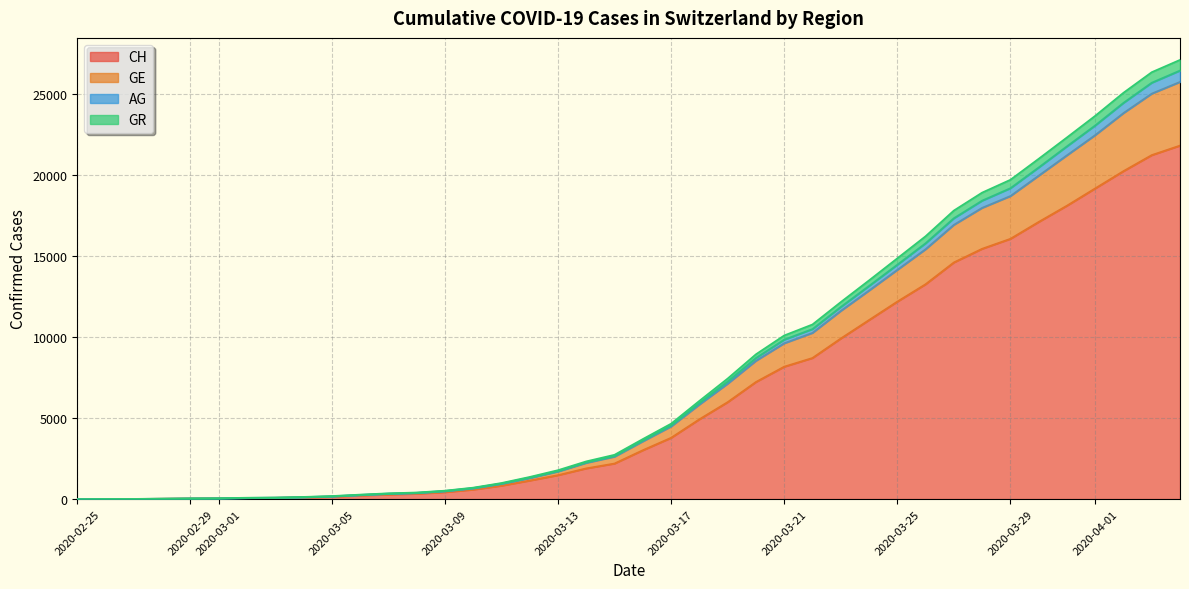

Is the value of CH at 2020-03-30 greater than the value of GE at 2020-03-21?

Yes